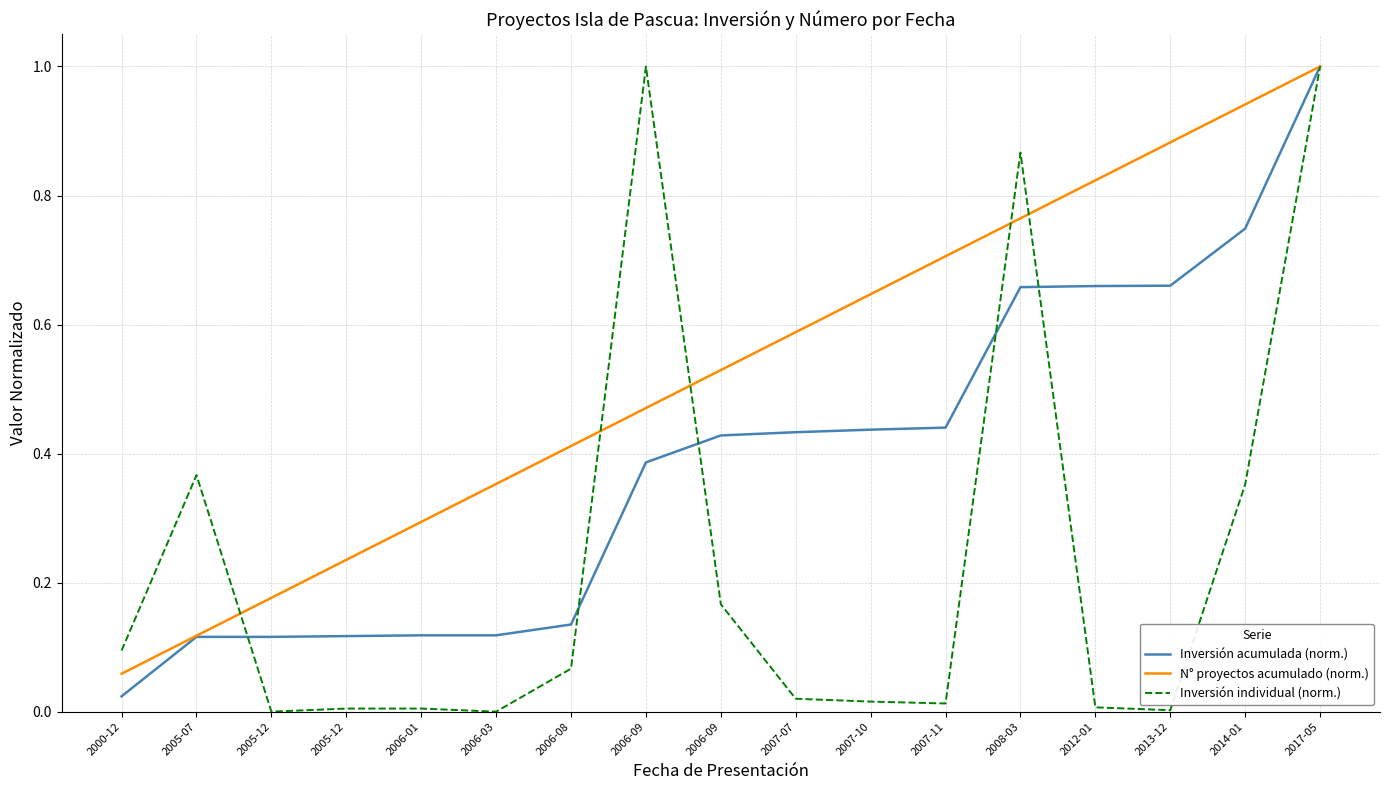

The value of Inversión individual (norm.) at 2007-11 is 0.0. True or false?

False